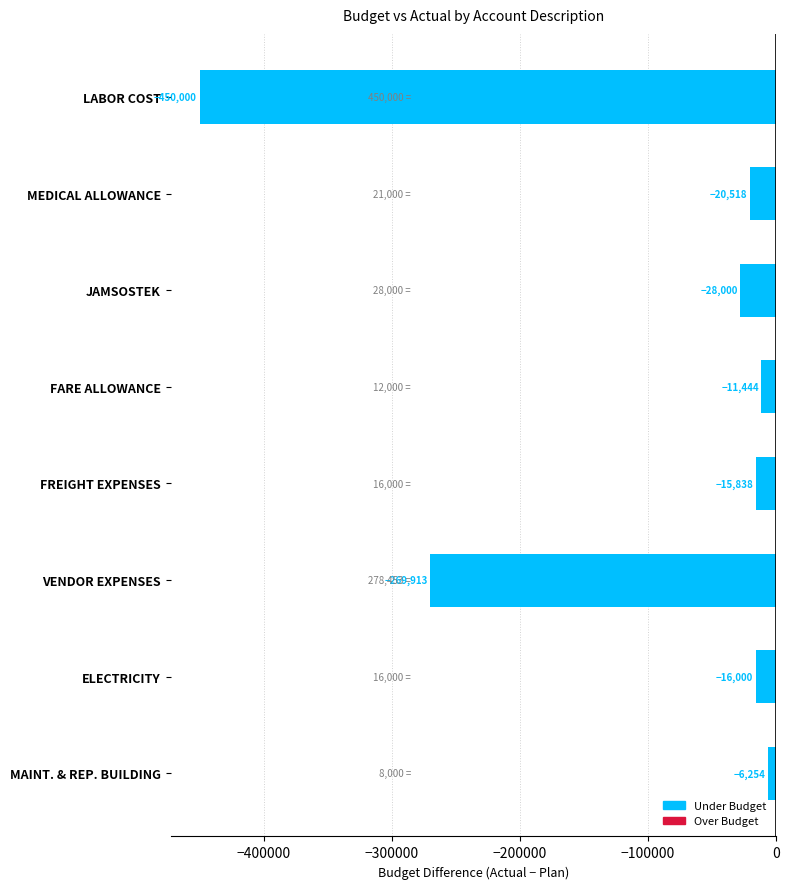

What is the label of the 4th bar from the top?

FARE ALLOWANCE